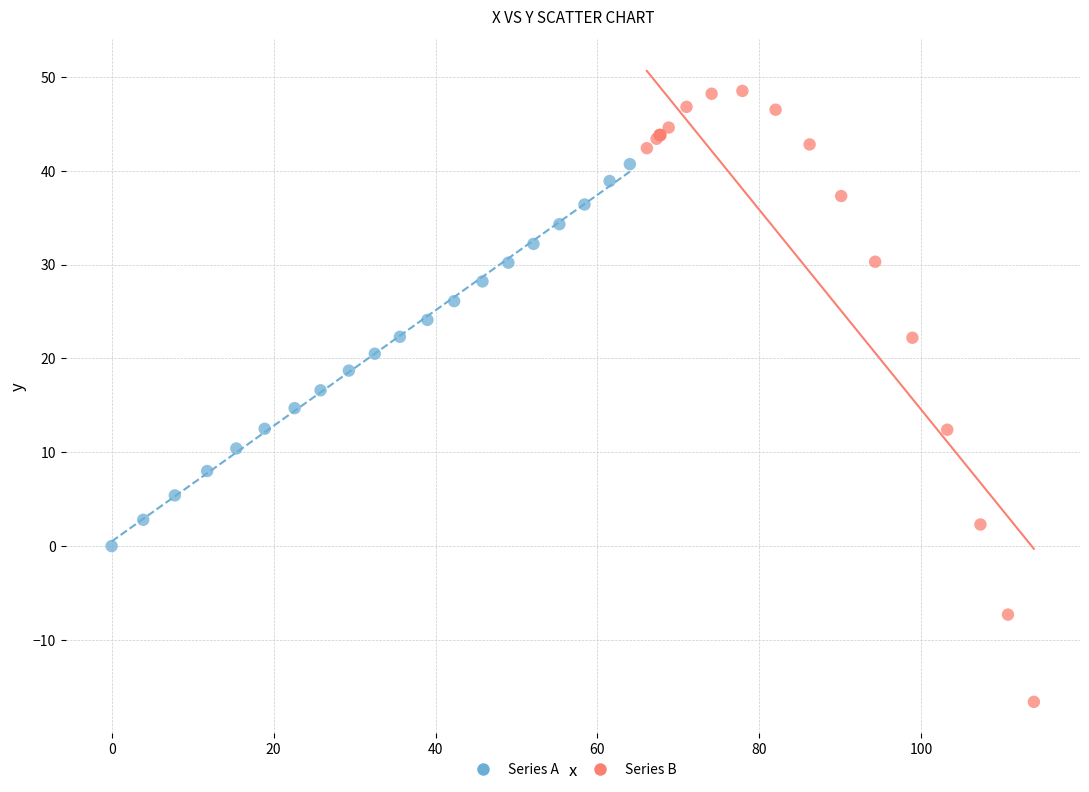

Which series reaches the minimum Y coordinate?

Series B